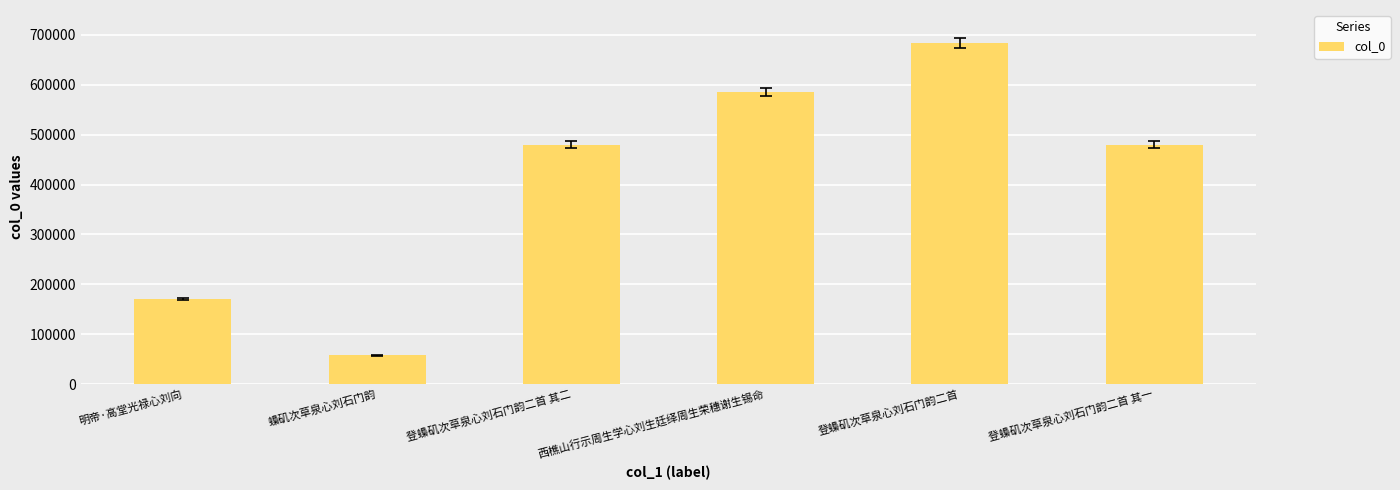

Which has a higher value, 登蟂矶次草泉心刘石门韵二首 or 登蟂矶次草泉心刘石门韵二首 其二?

登蟂矶次草泉心刘石门韵二首